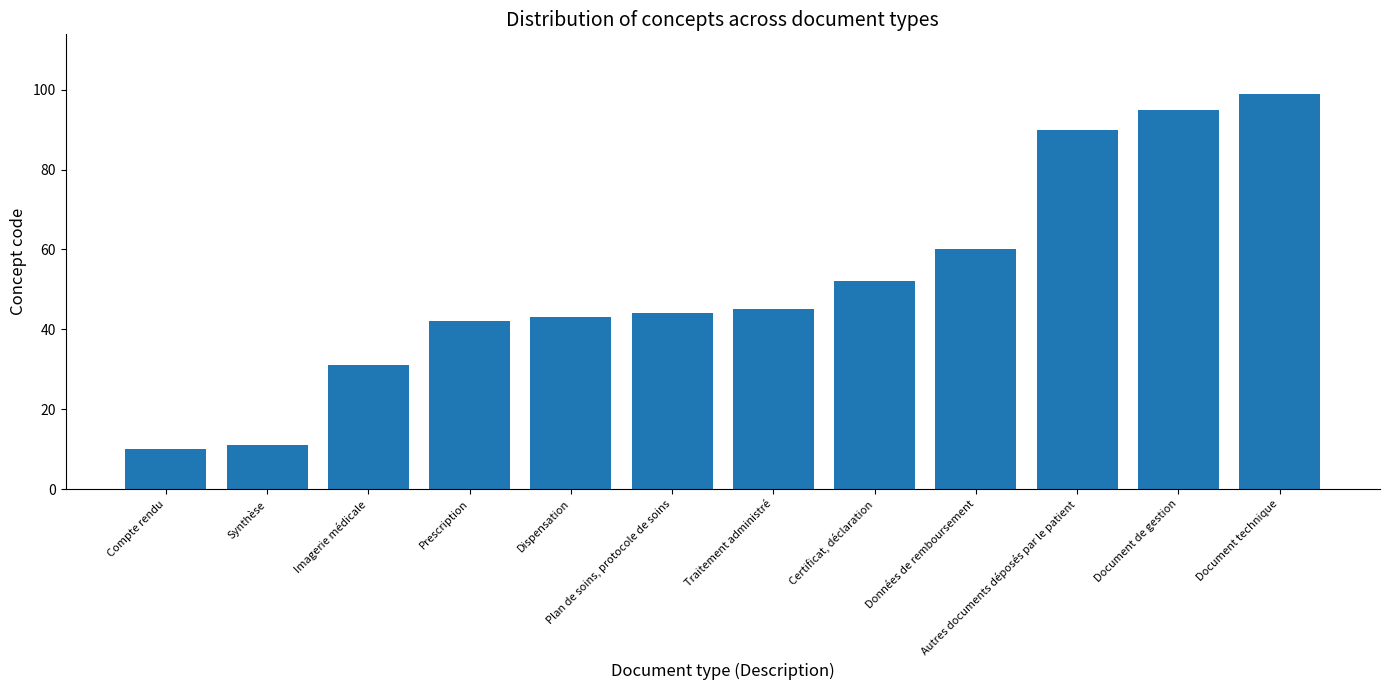

What position from the right is Compte rendu?

12